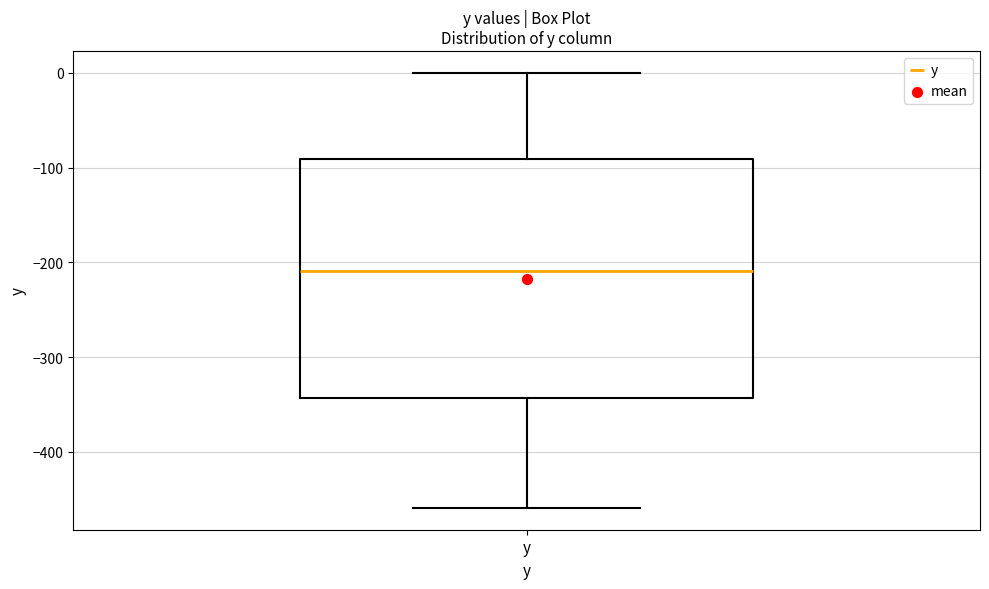

Read this box plot against the y-axis: the position of the median line, the range covered by the box, and the ends of both whiskers. The values are not printed on the chart, so give them approximately, as read against the axis.

median -210, box -340 to -90, whiskers -460 to 0